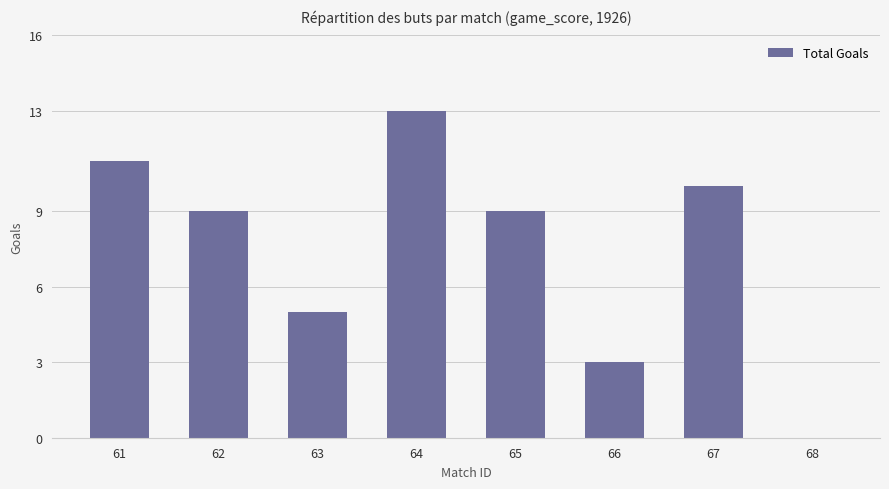

Reading right to left, transcribe all the data shown in this chart.

68=0	67=10	66=3	65=9	64=13	63=5	62=9	61=11